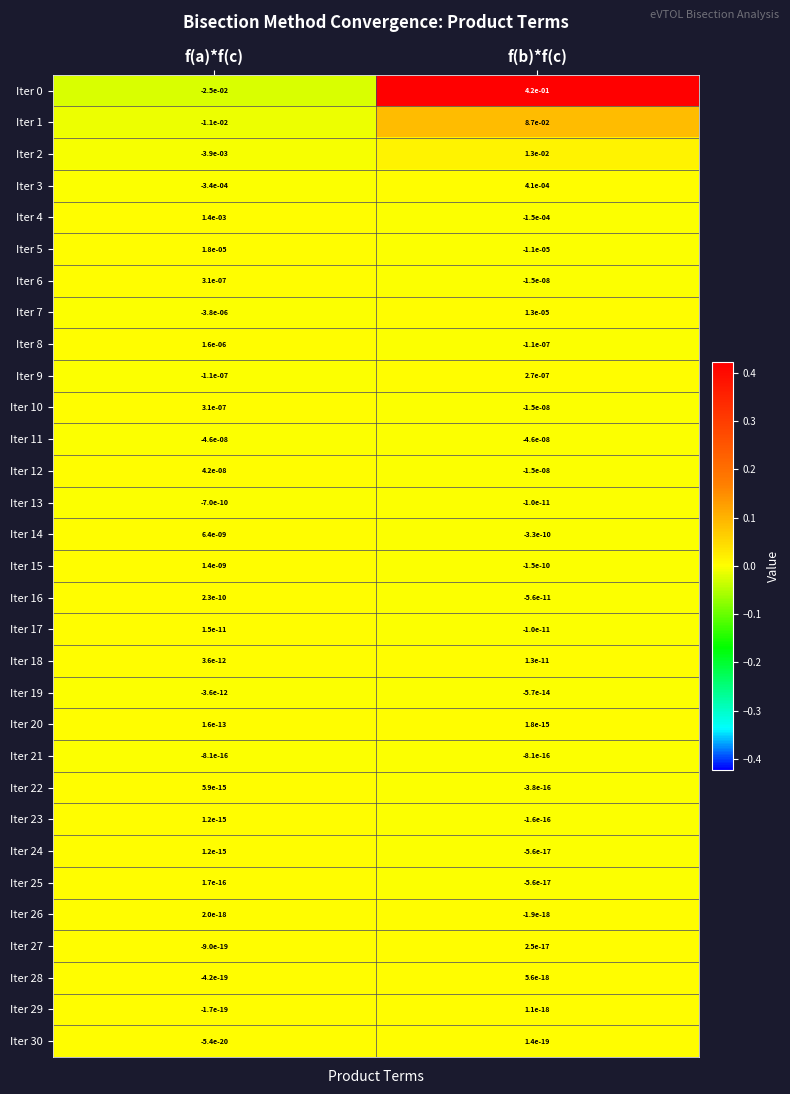

At which category is the sum across all series the highest?

f(b)*f(c)